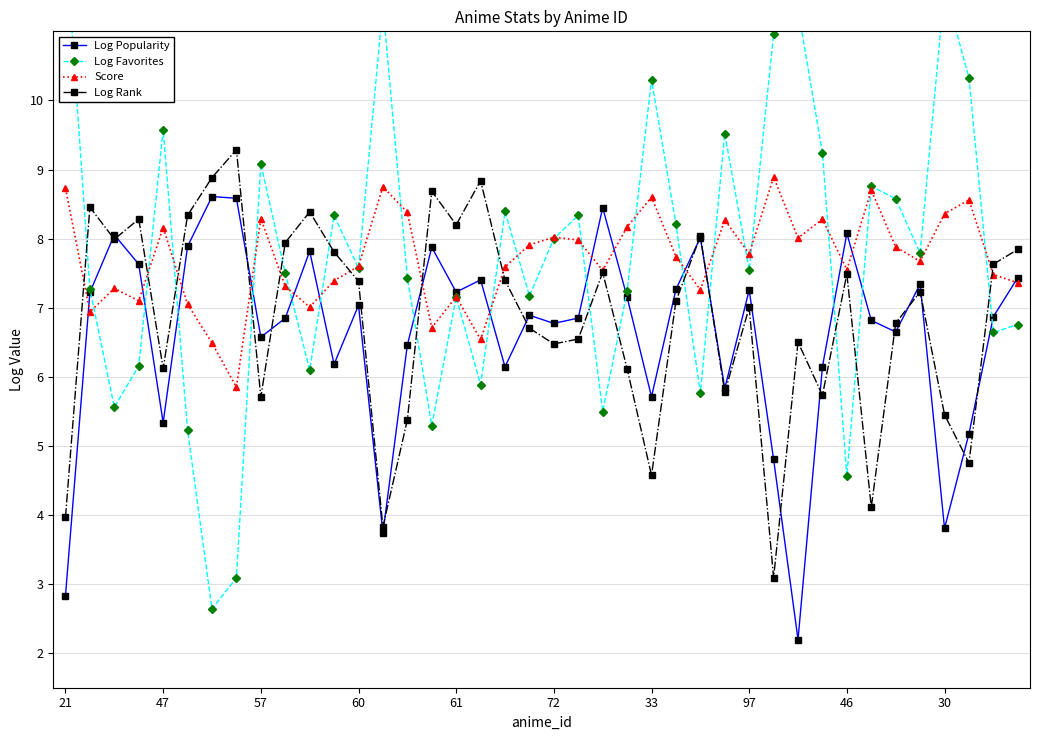

The value of Log Popularity at 18 is 2.1. True or false?

False